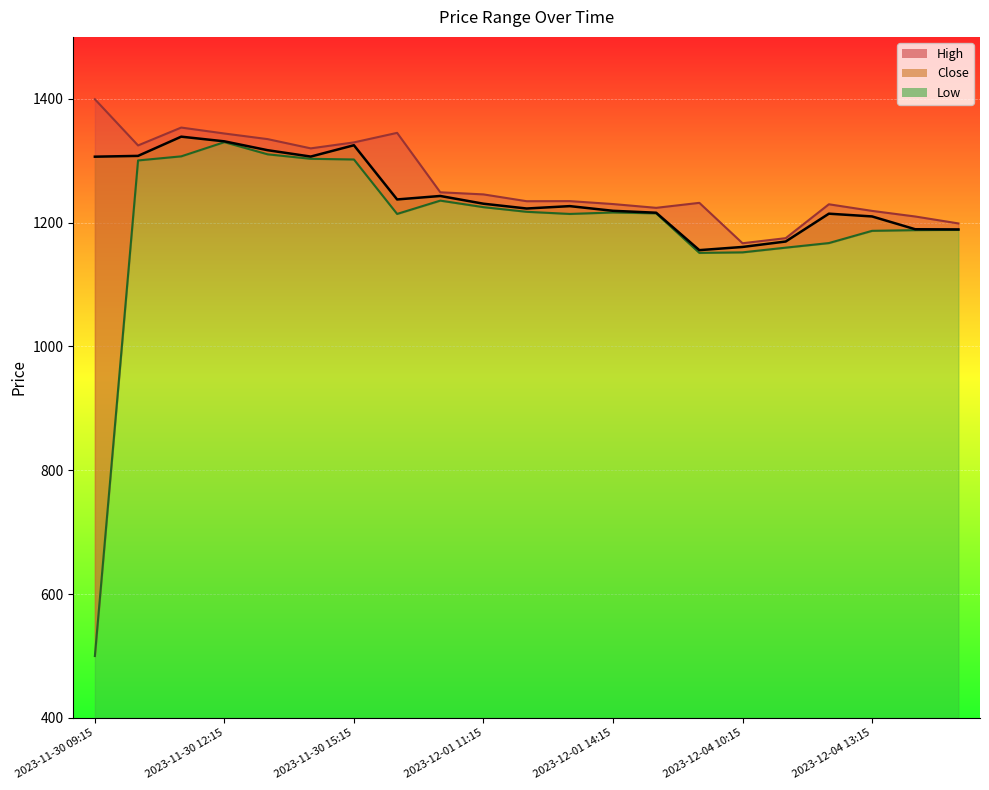

At 2023-12-04 10:15, list the series in order from largest to smallest.

High, Close, Low